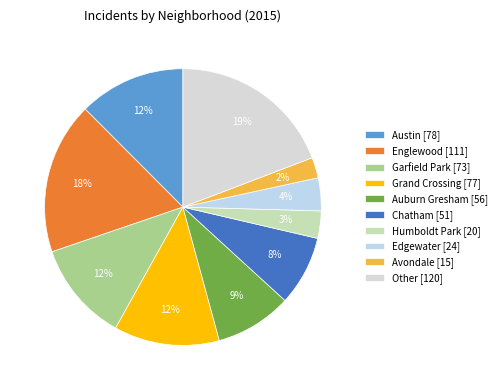

Count the number of slices in the pie.

10